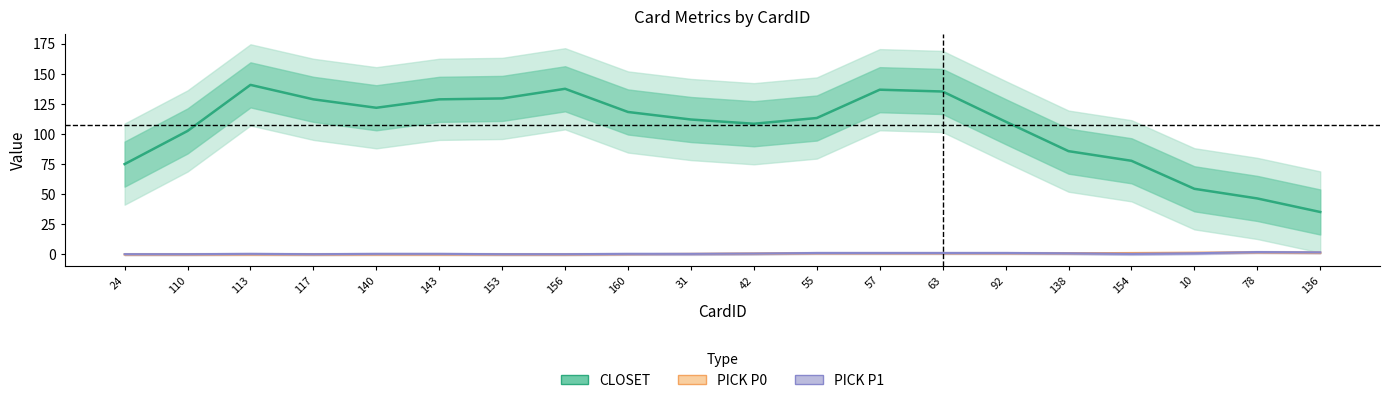

How many times do PICK P0 and PICK P1 cross each other?

2